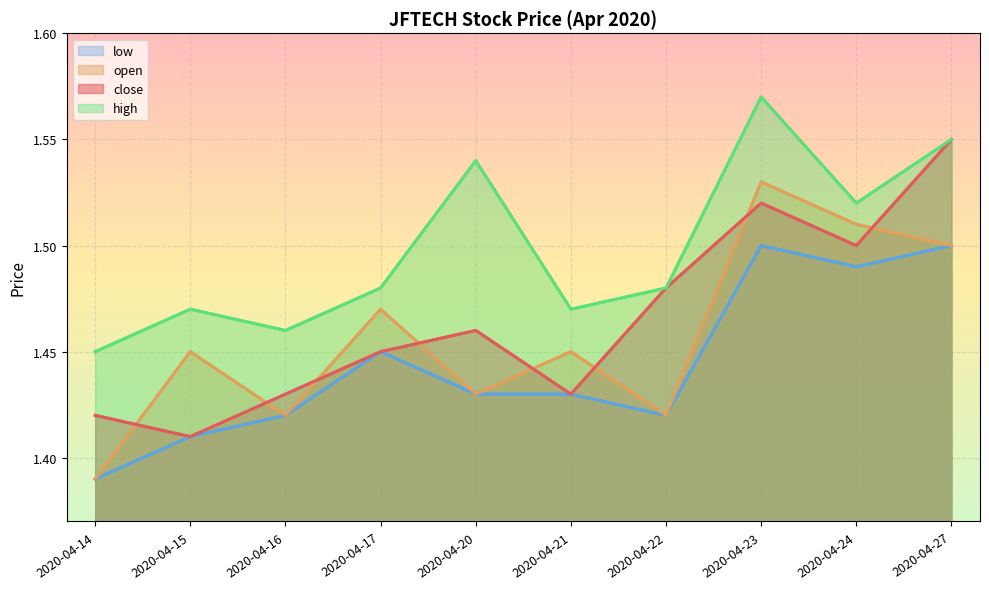

At which category is the sum across all series the highest?

2020-04-23